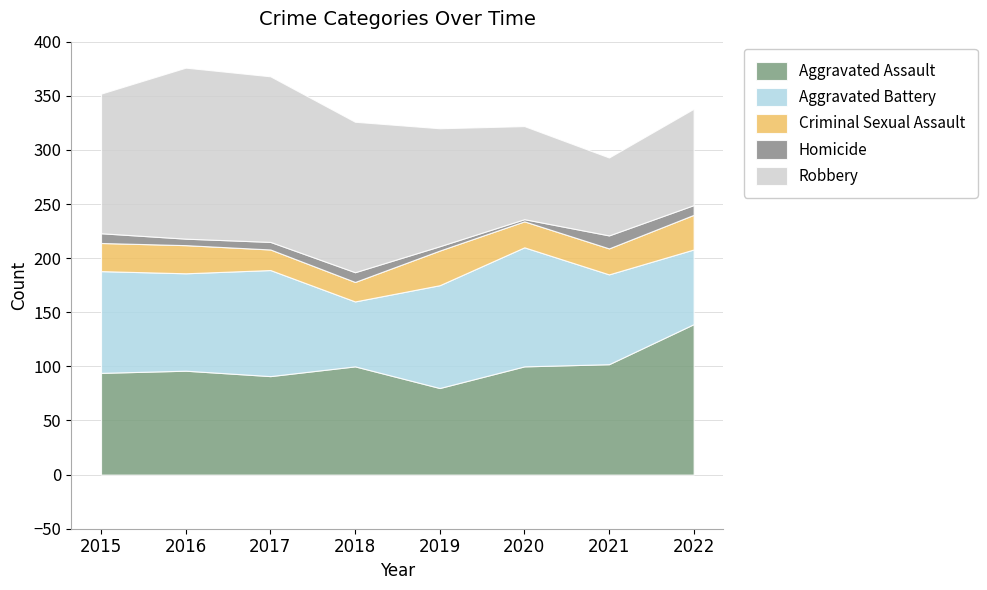

How many data points in Criminal Sexual Assault are above 26?

2